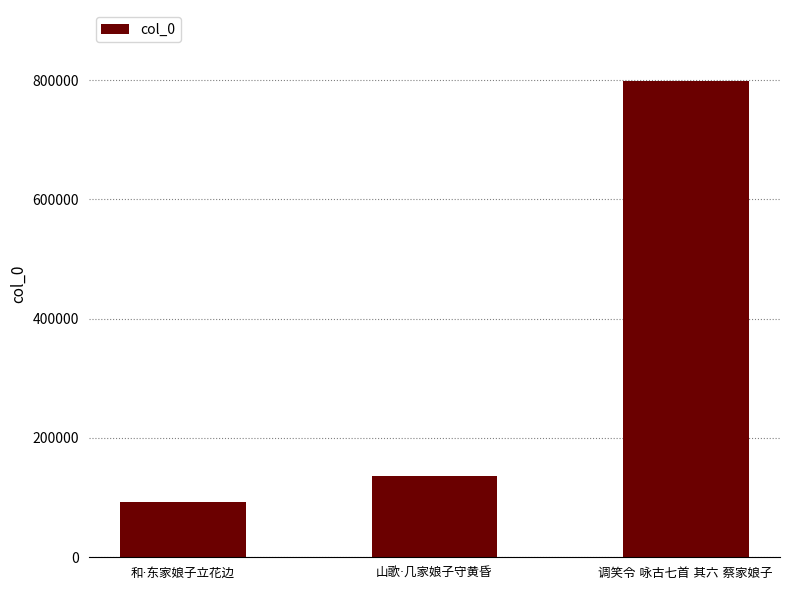

What is the smallest value displayed?

92743